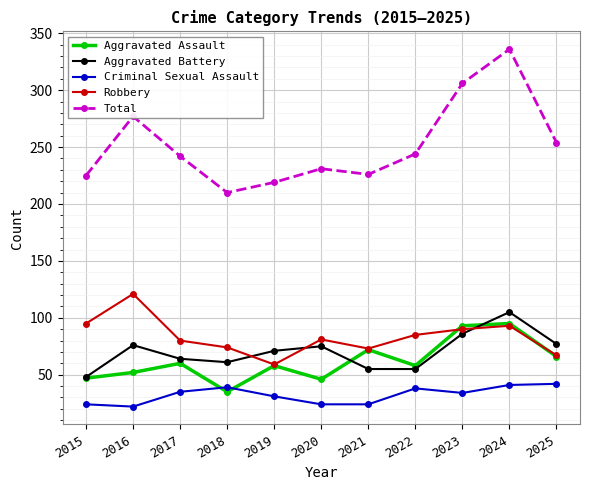

What is the greatest value displayed?

336